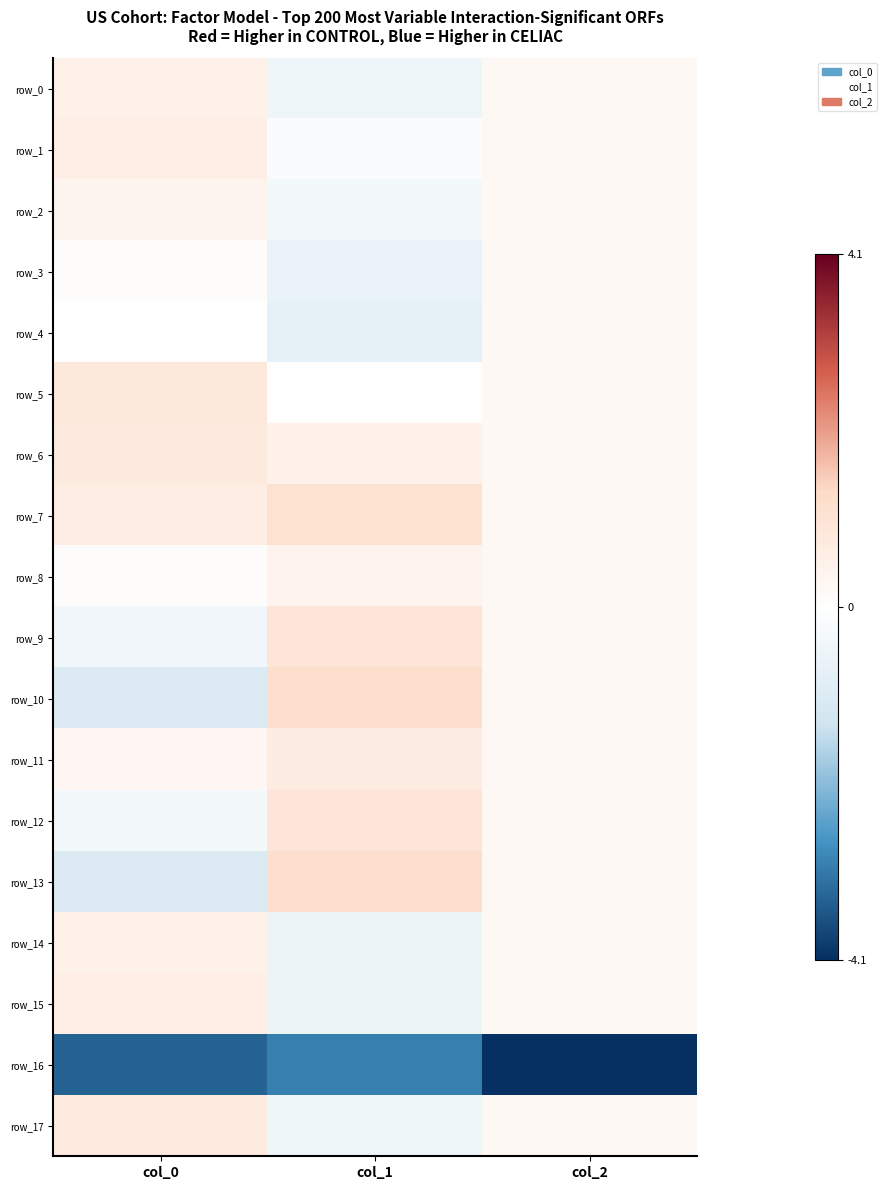

What is the maximum value for row_7?

1.1